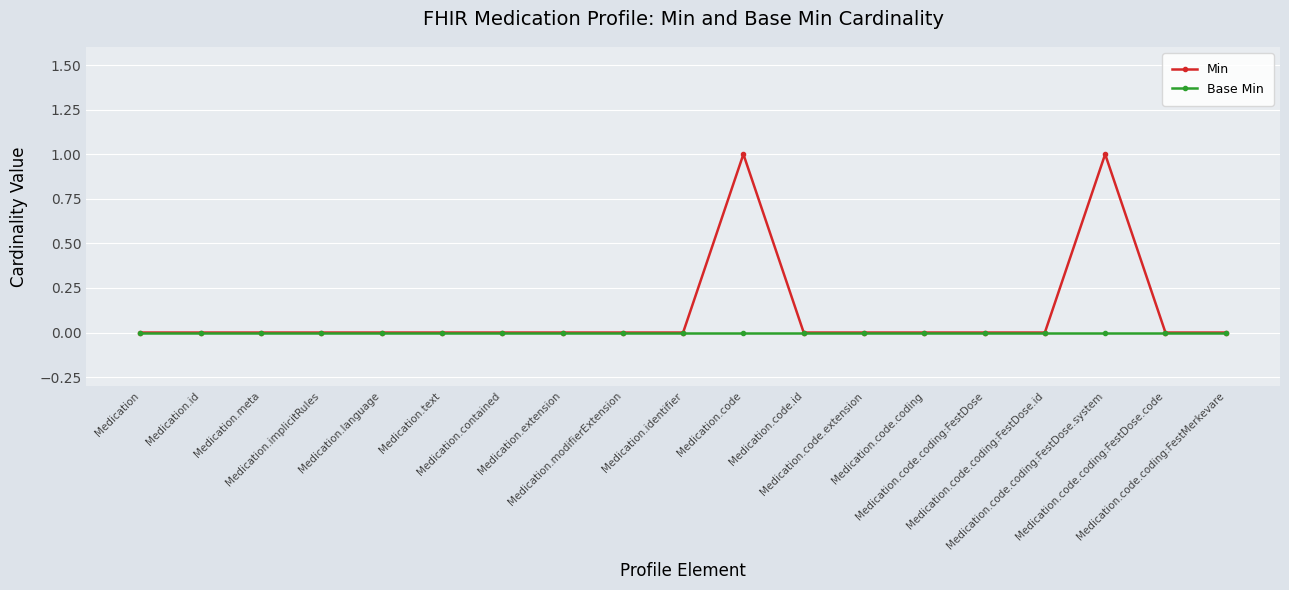

The Min series shows -1 at Medication.code.id. True or false?

False